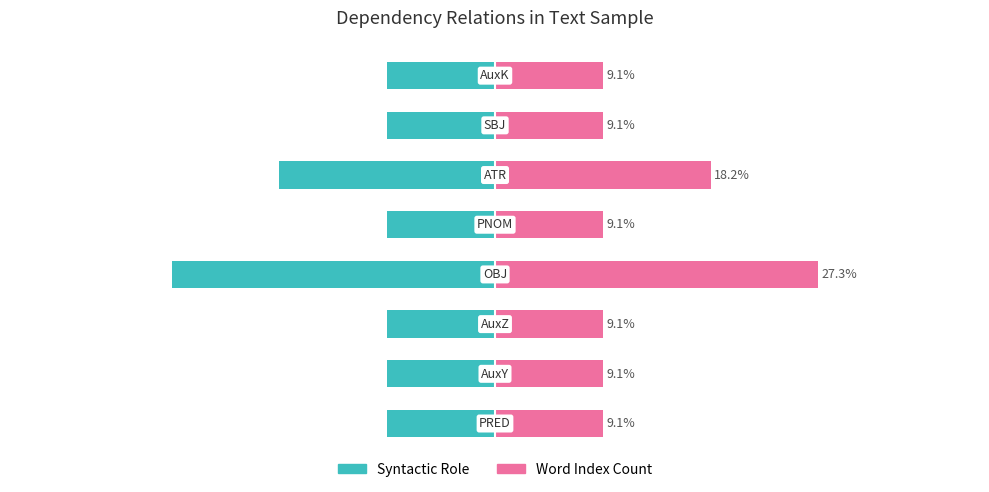

What is the difference between the second highest and second lowest values in the Syntactic Role series?

9.1